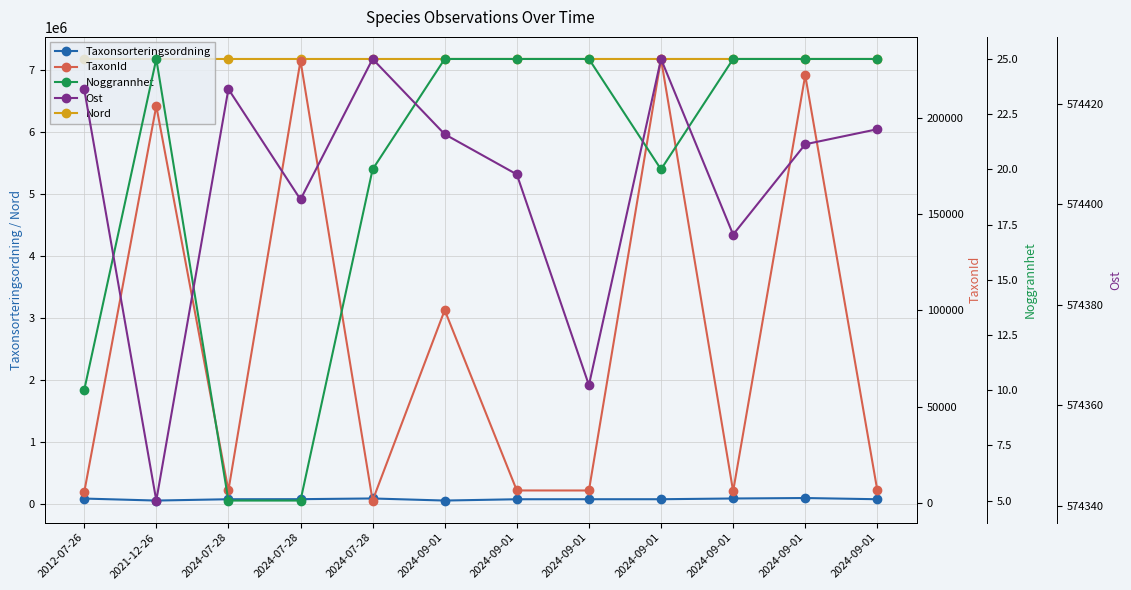

How many data points in Ost are above 574414?

5